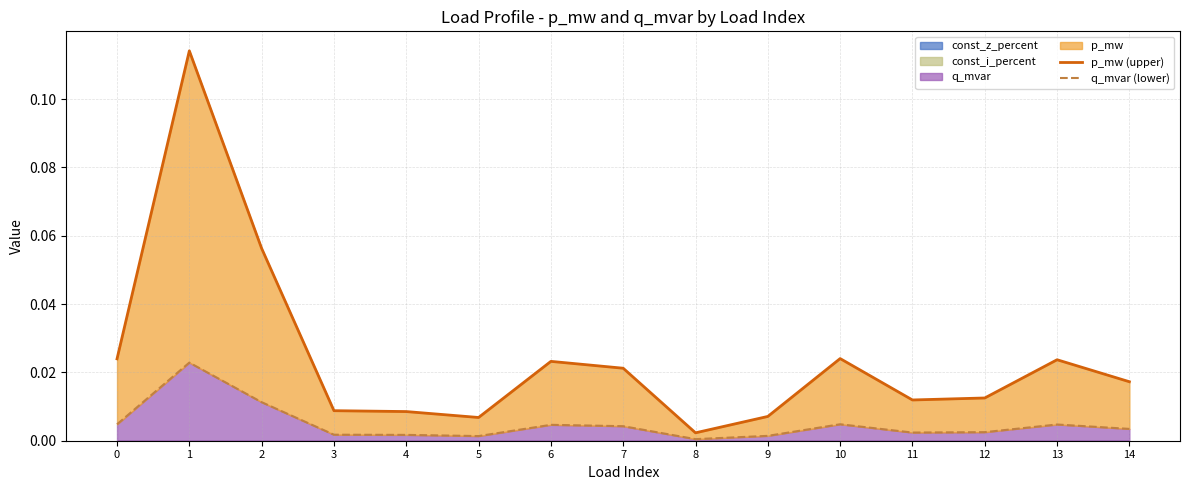

The value of q_mvar (lower) at 8 is 0.0. True or false?

False